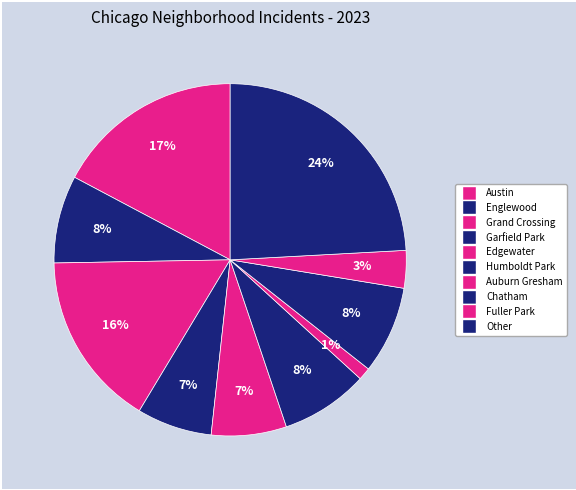

Count the number of slices in the pie.

10